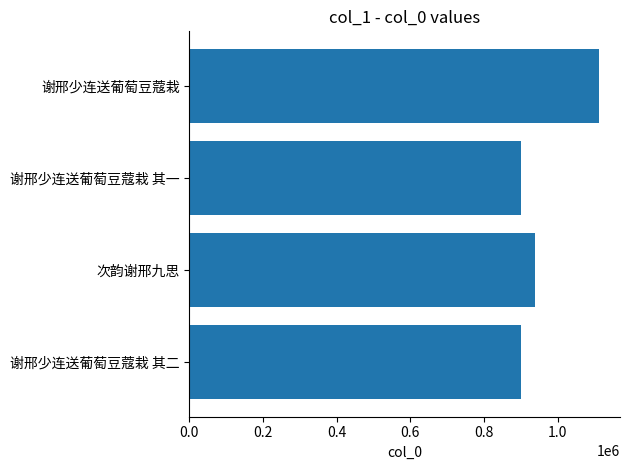

What position from the left is 谢邢少连送葡萄豆蔻栽 其一?

4